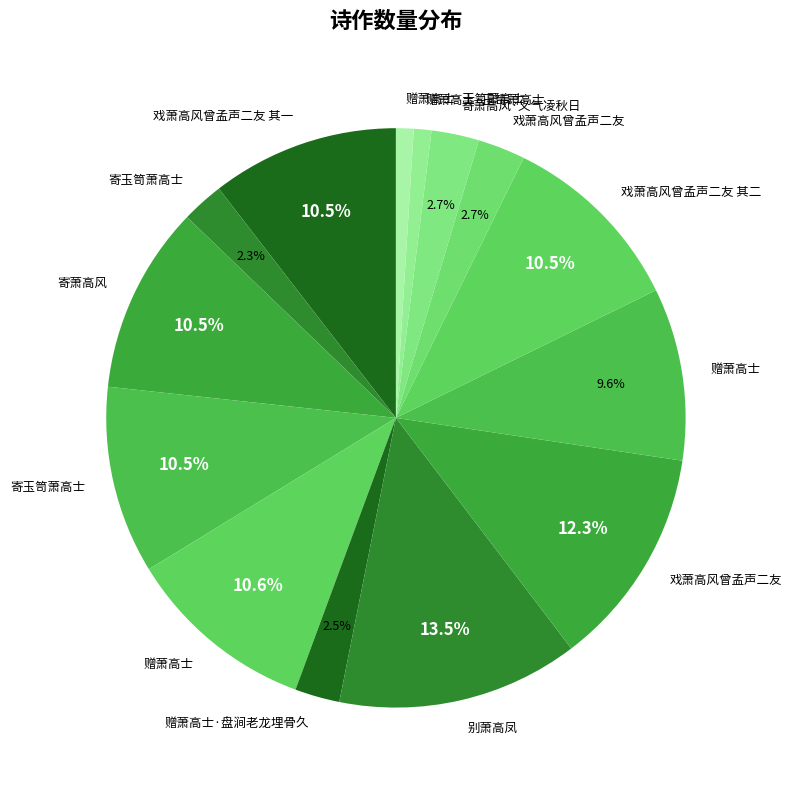

To the nearest percent, what is the average slice percentage?

7%